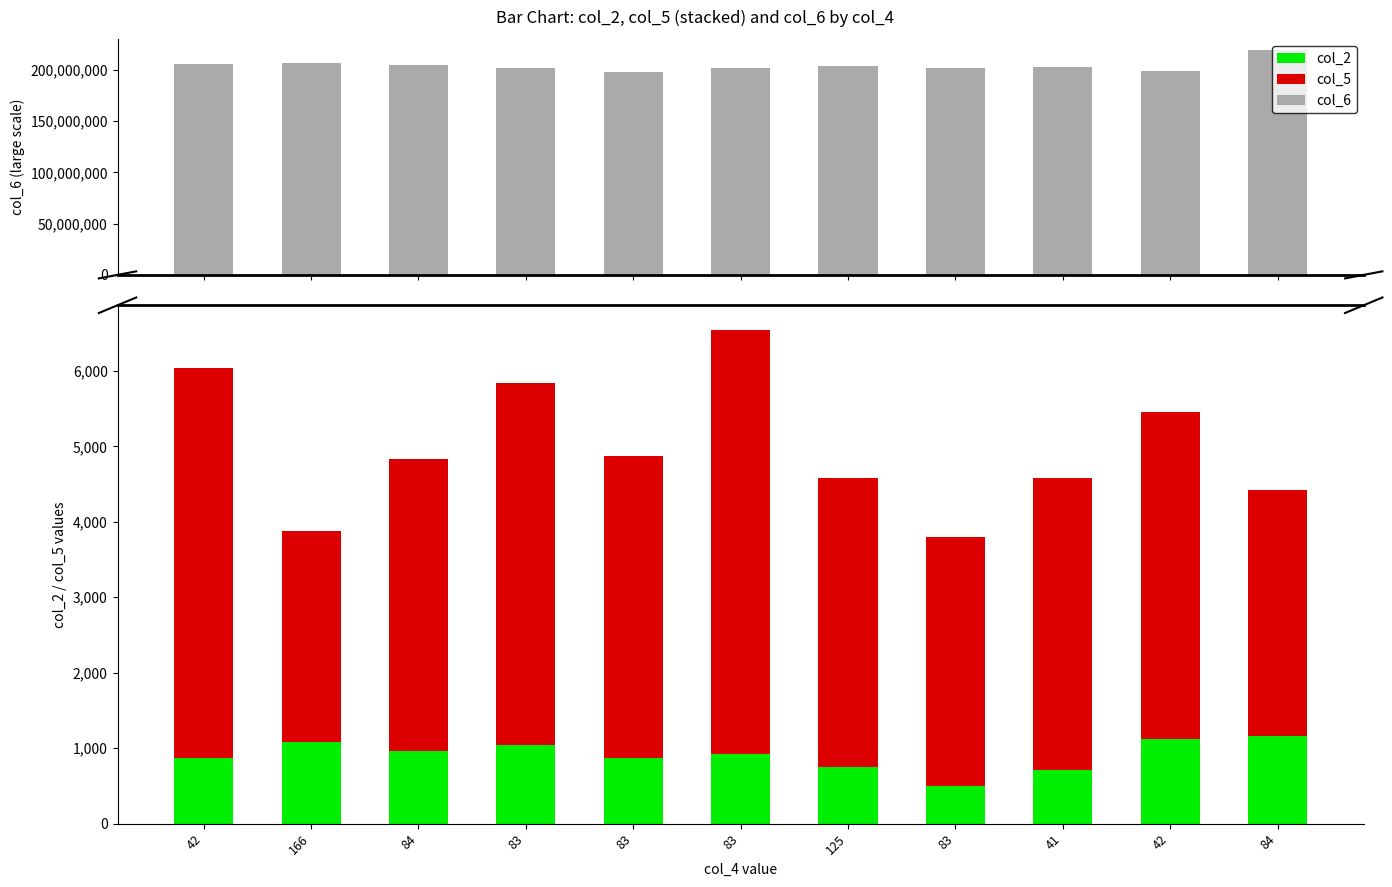

What is the difference between the highest and lowest values at 83?

201405000